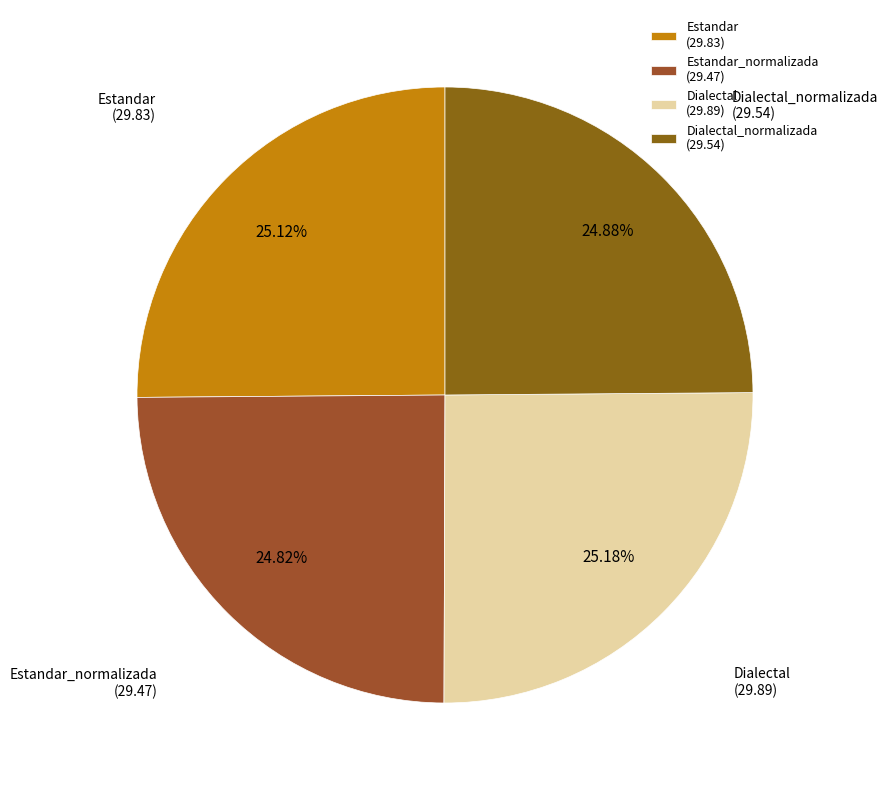

To the nearest percent, what is the average slice percentage?

25%